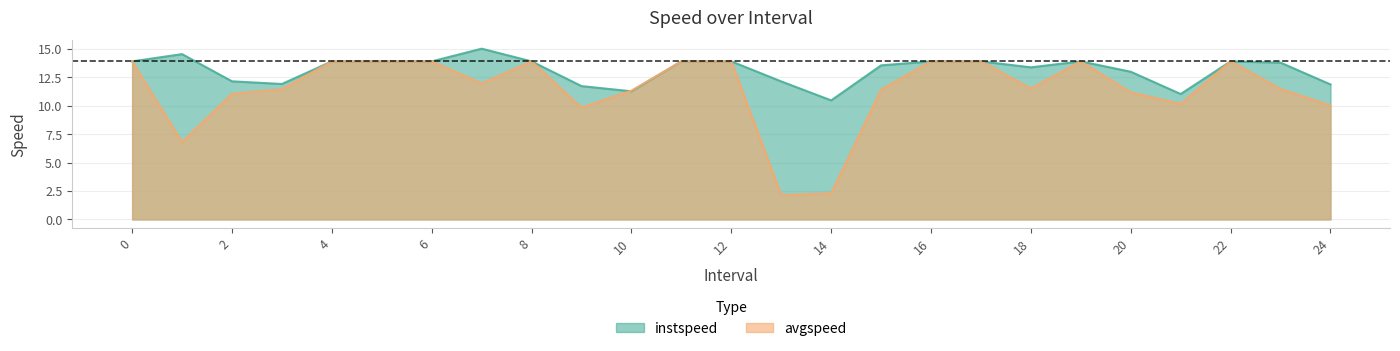

At how many categories does at least one series exceed 14?

2